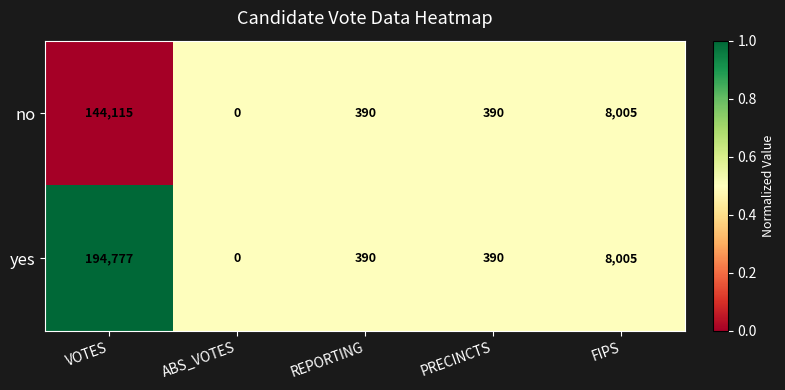

The value of yes at FIPS is 8005. True or false?

True